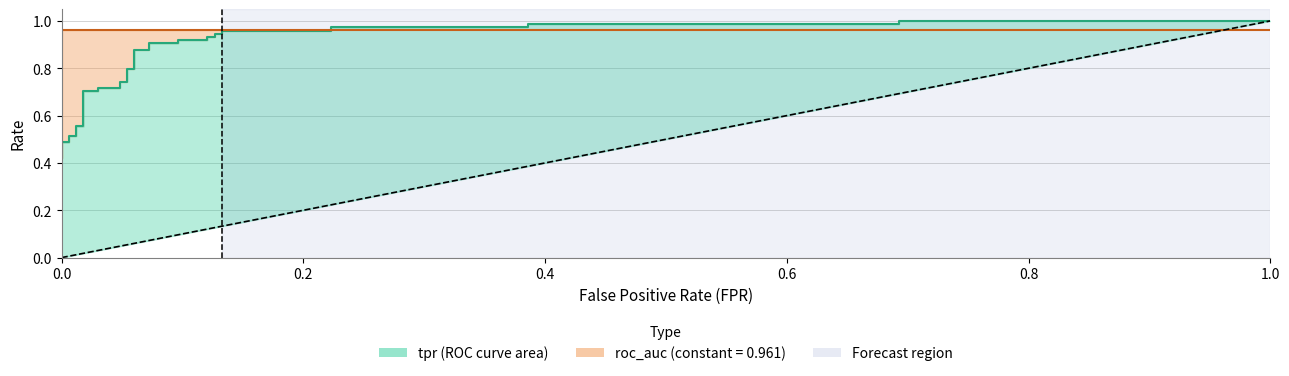

Reading right to left, what are all the values shown in this chart?

1.0	1.0	1.0	1.0	1.0	1.0	1.0	1.0	0.9	0.9	0.9	0.9	0.9	0.9	0.9	0.9	0.9	0.9	0.8	0.8	0.7	0.7	0.7	0.7	0.7	0.7	0.6	0.6	0.5	0.5	0.5	0.5	0.4